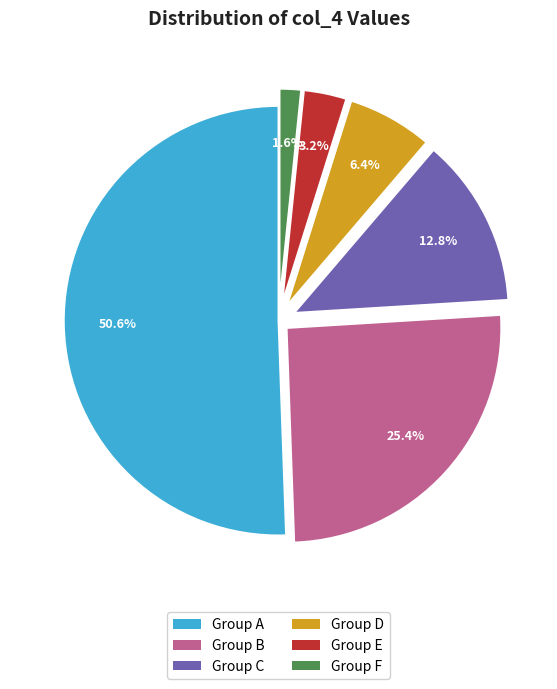

What percentage is NOT represented by Group E?

96.8%